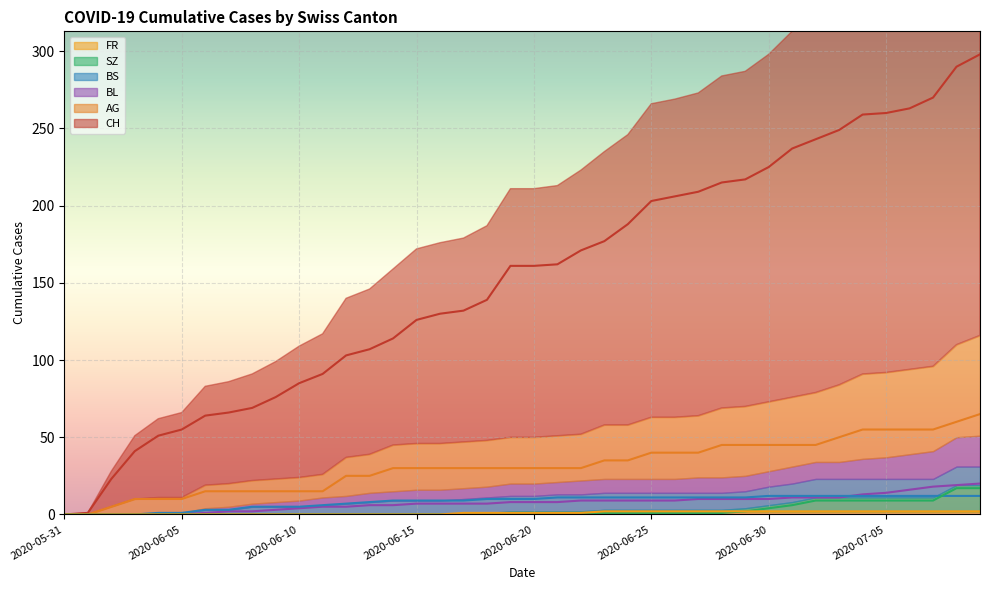

True or false: CH and AG cross at least once.

False